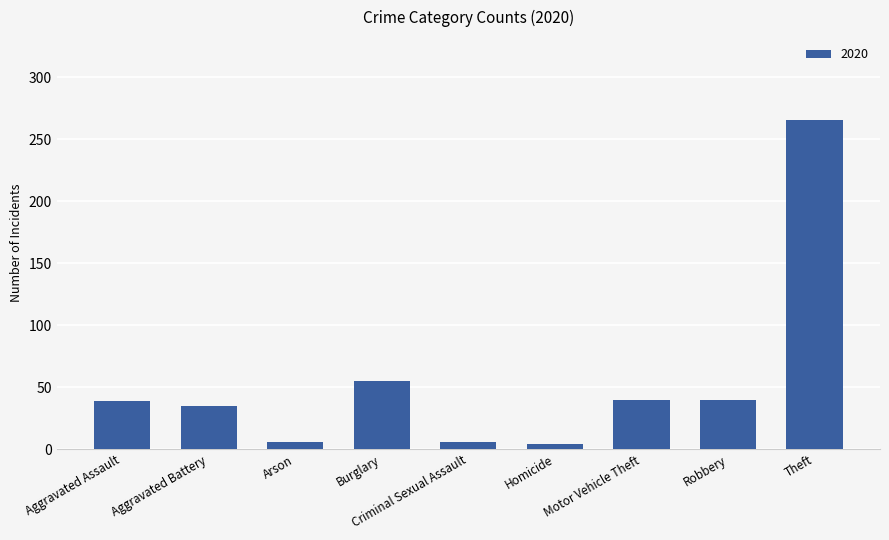

Is it true that the value at Aggravated Assault is 26?

False